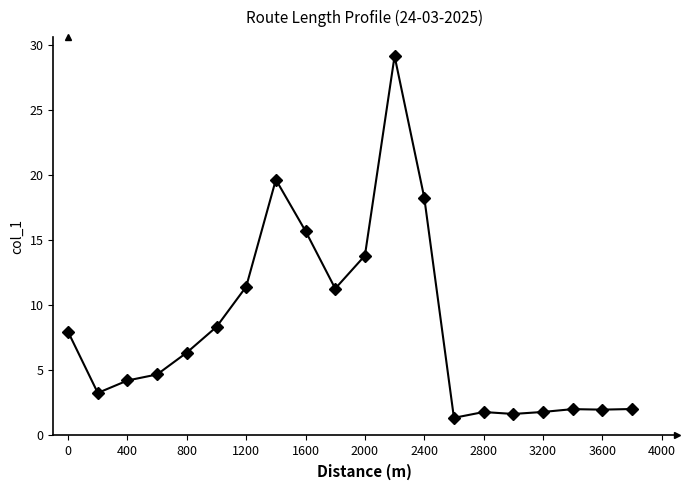

How many lines are shown in the chart?

1